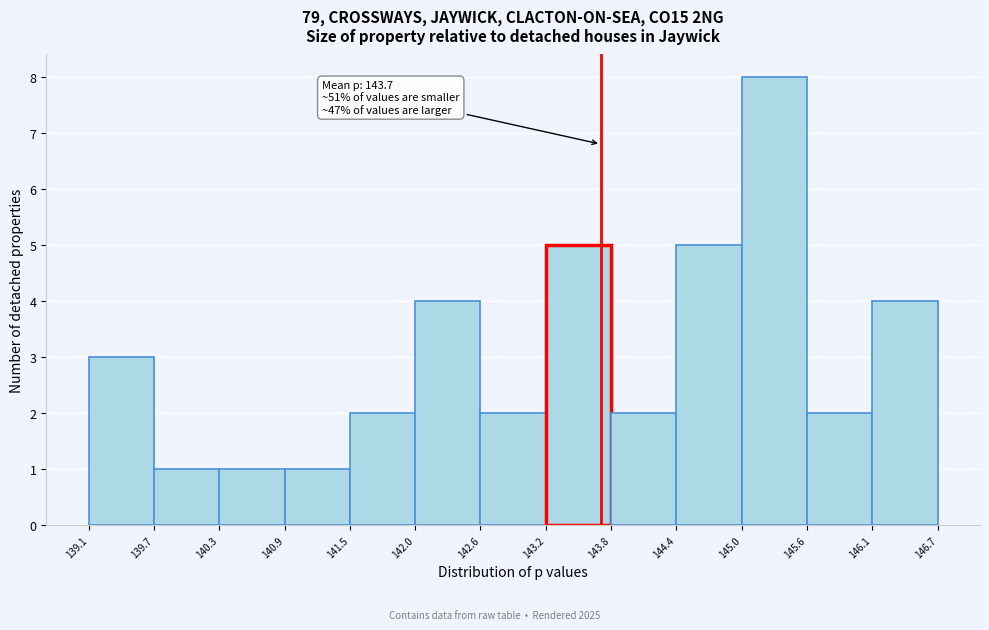

Over which range of the x-axis is the bar tallest?

145.0 to 145.6